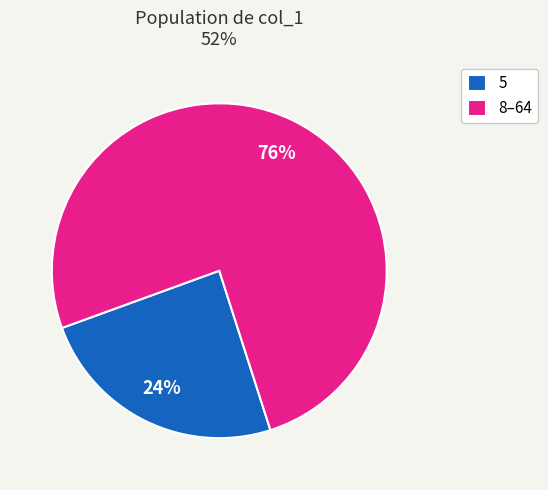

What percentage is the 5 slice, to the nearest percent?

24%